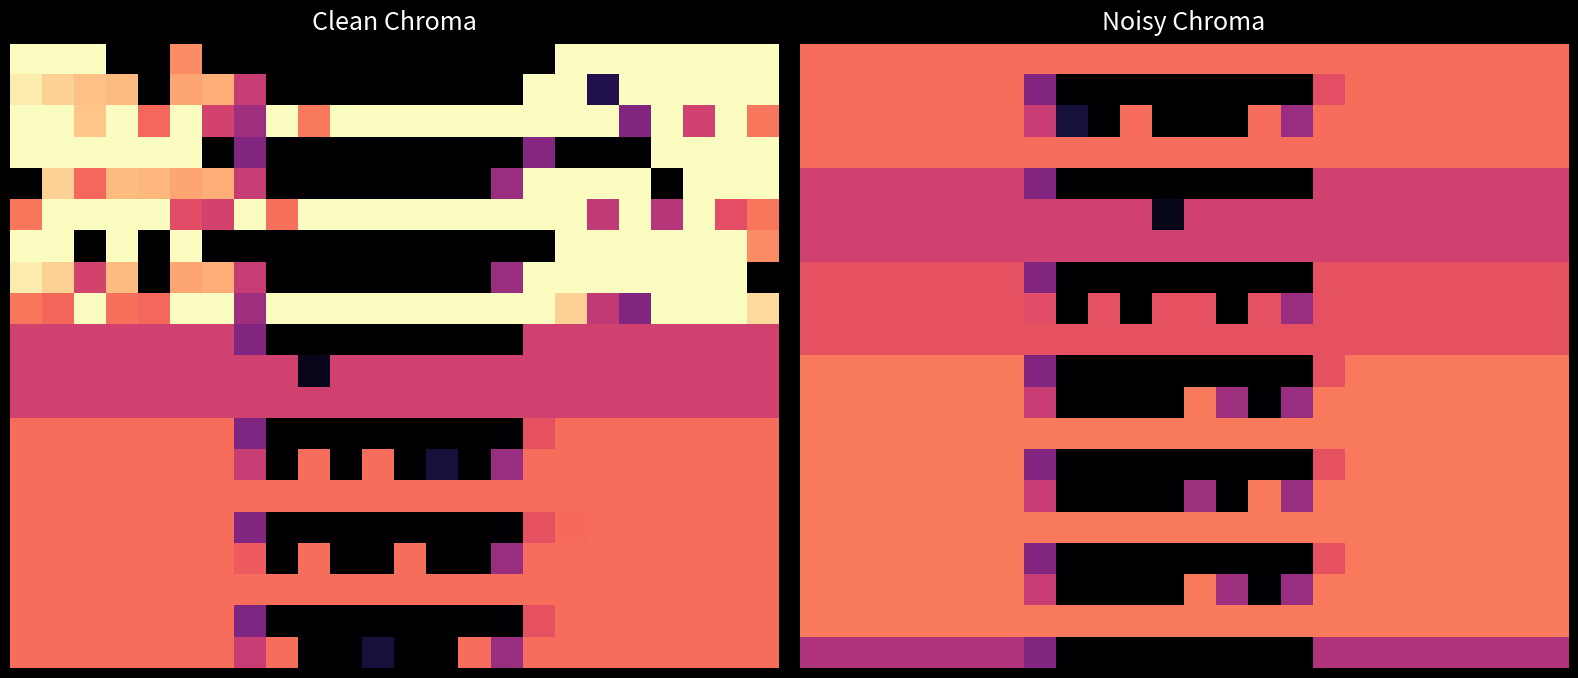

At which category is the sum across all series the highest?

18